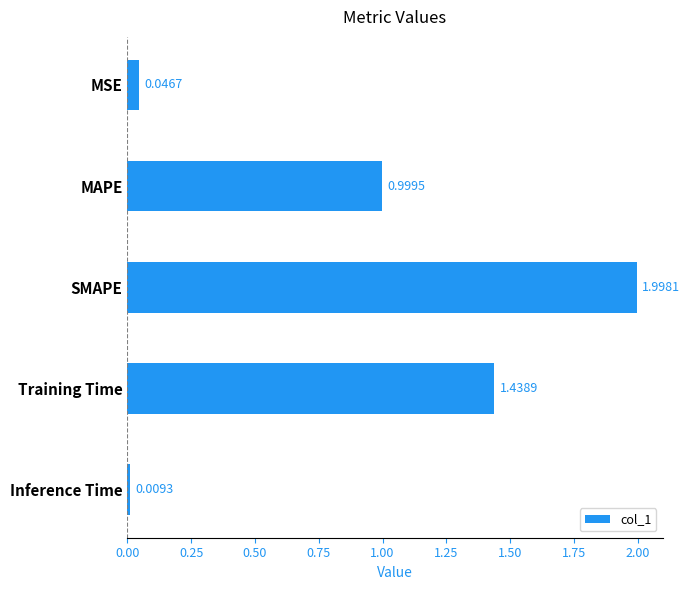

What is the sum of all values?

4.5